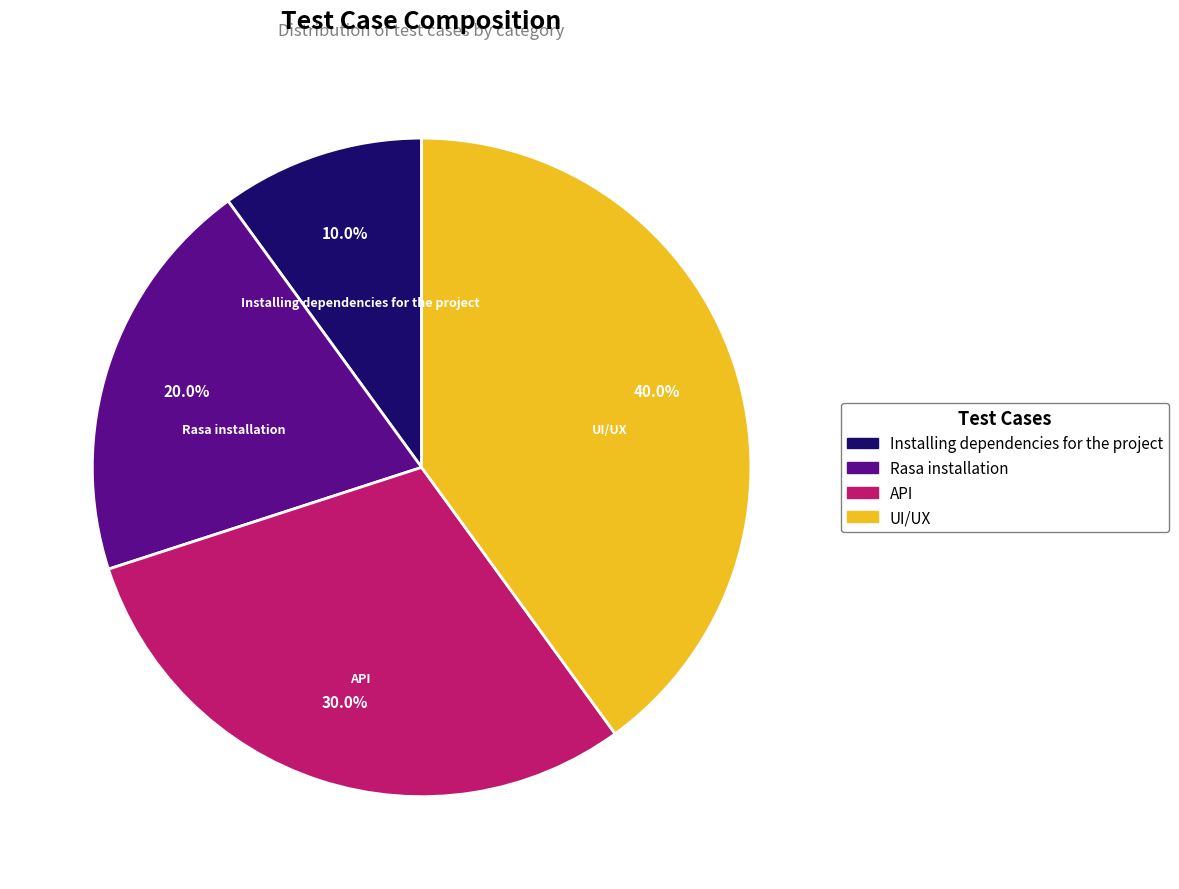

To the nearest percent, what is the average slice percentage?

25%